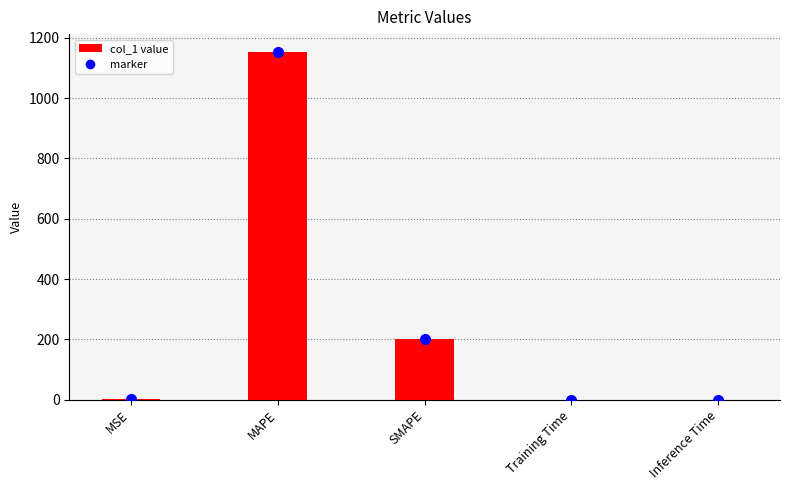

What is the maximum value shown in the chart?

1155.0